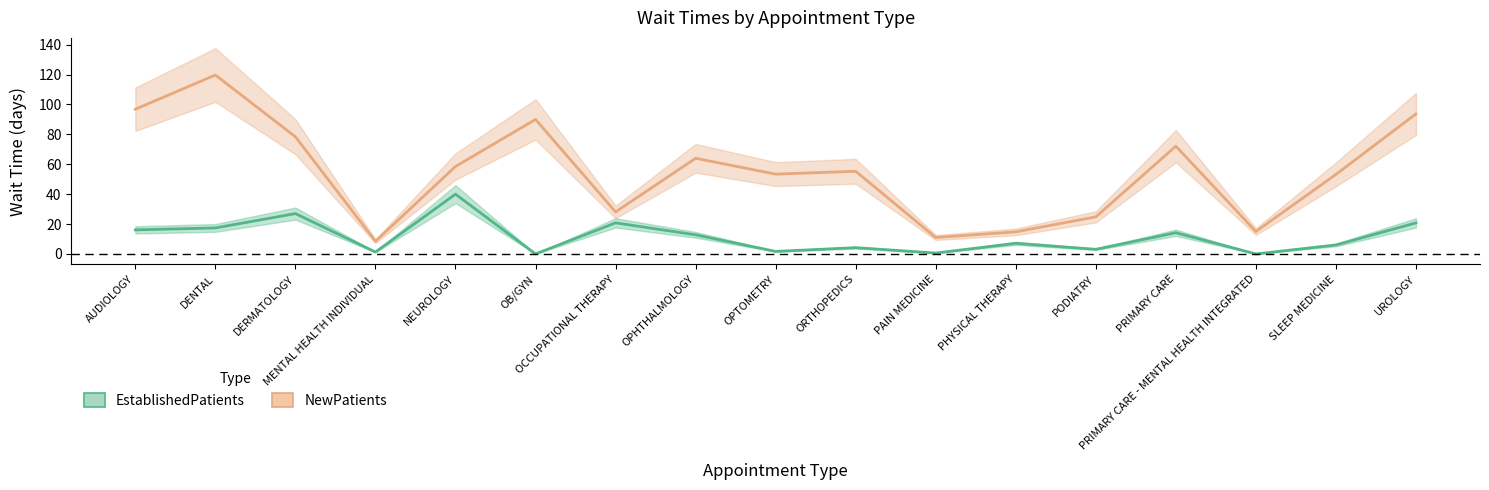

At which category does the chart reach its peak across all series?

DENTAL